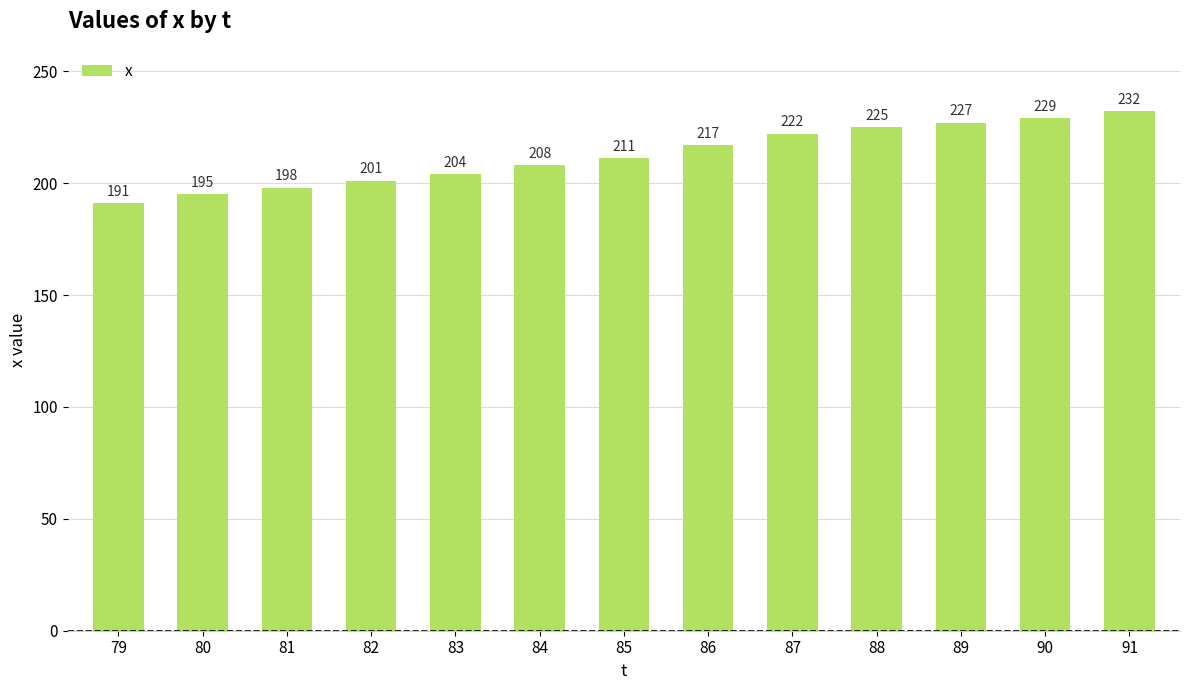

Rank the categories by value from highest to lowest.

91, 90, 89, 88, 87, 86, 85, 84, 83, 82, 81, 80, 79